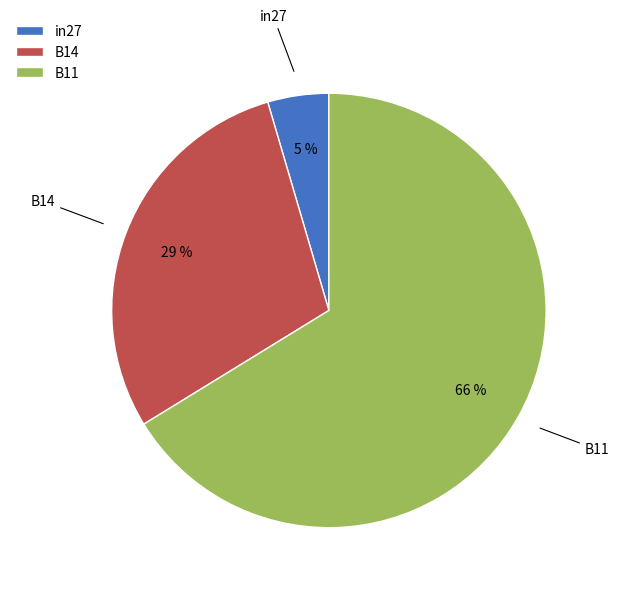

To the nearest percent, what percentage of the pie is B11?

66%